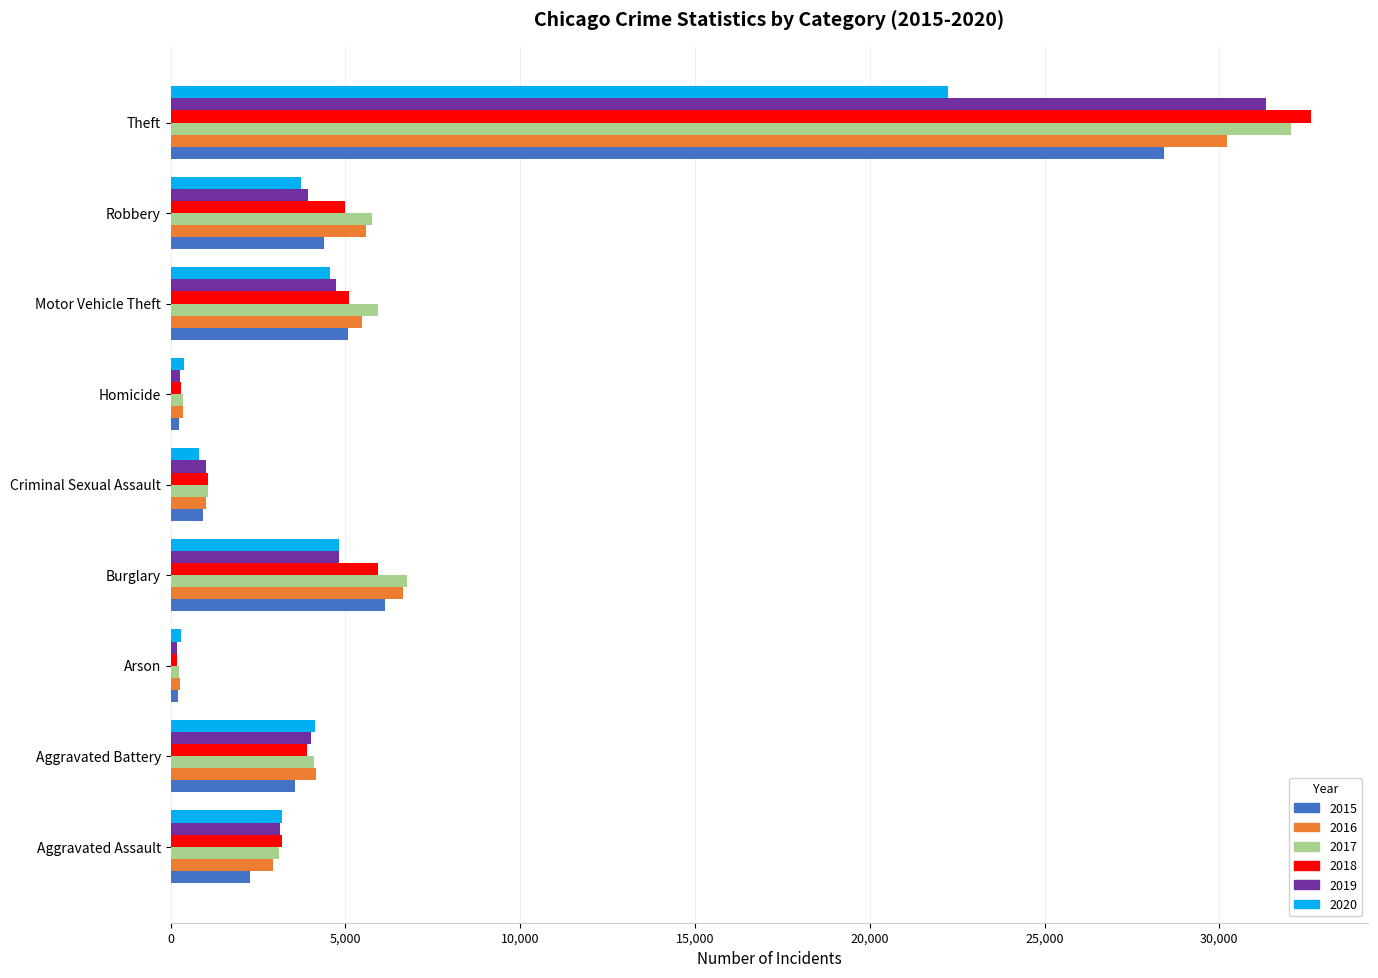

True or false: 2015 has a value of 6120 at Burglary.

True